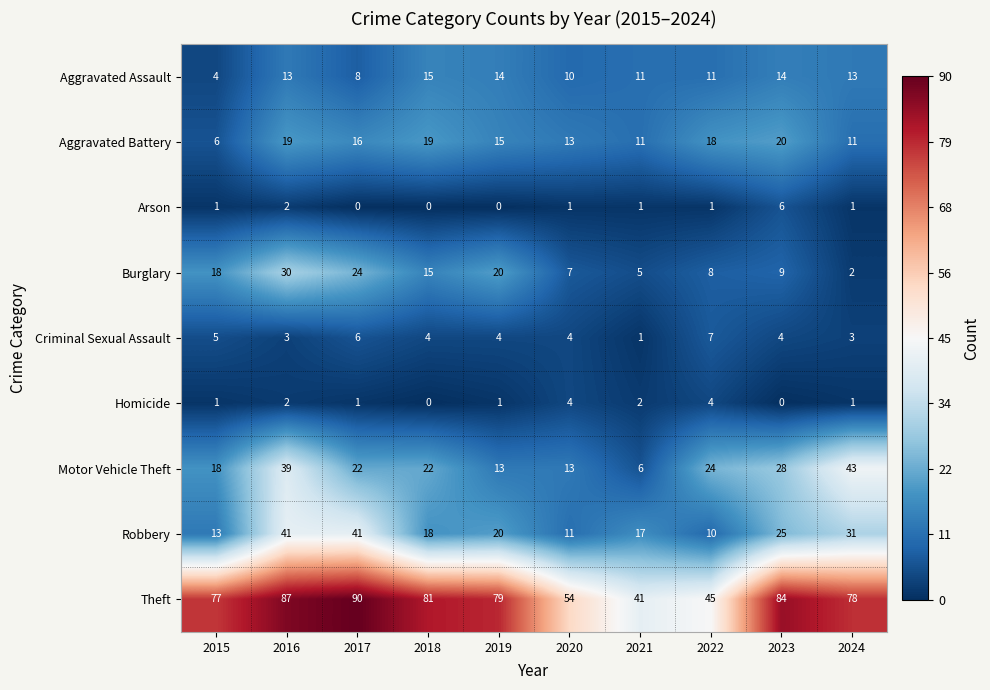

What is the difference between the second highest and second lowest values in the Aggravated Assault series?

6